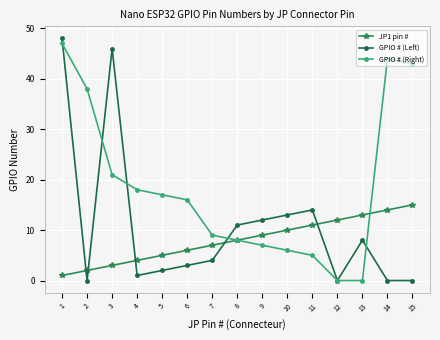

Does the chart display data point markers on the line(s)?

Yes